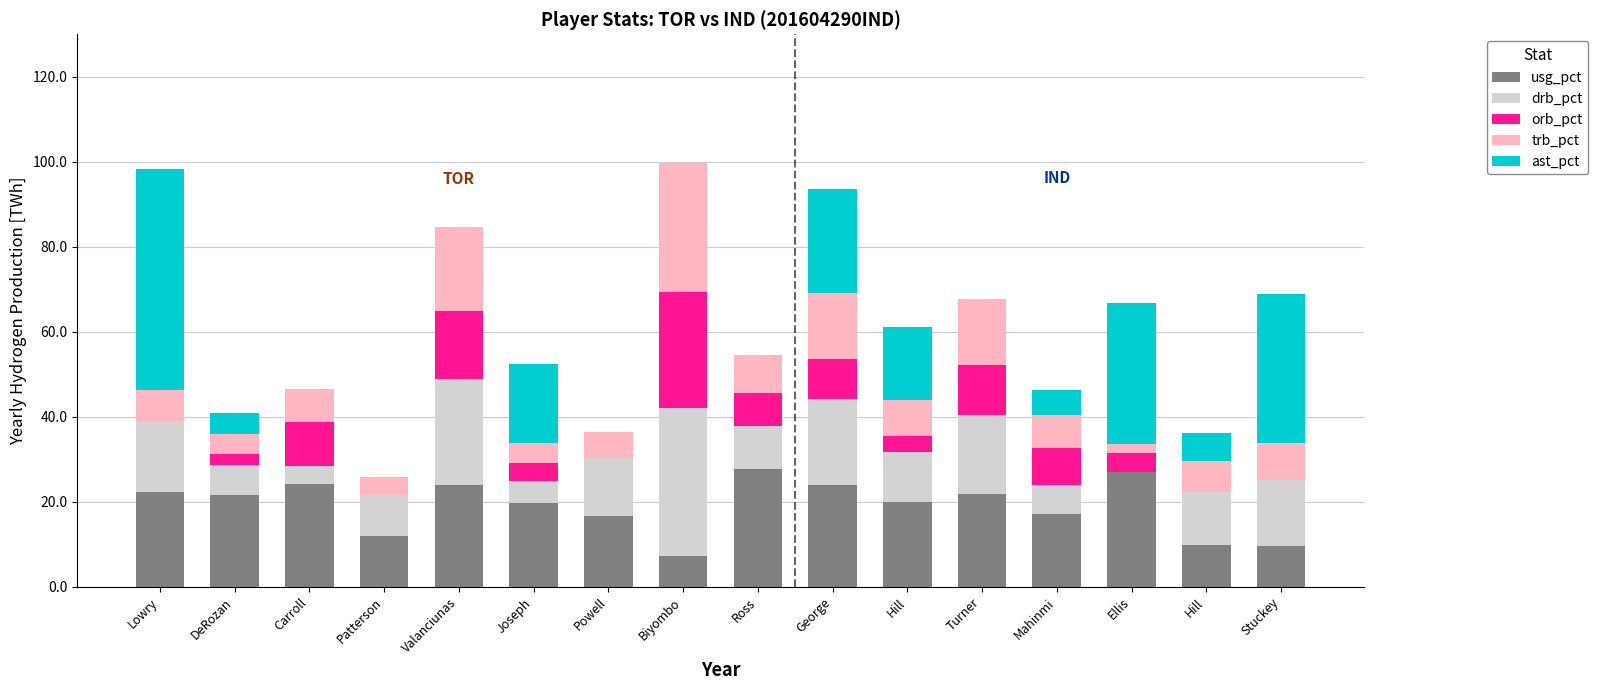

Are the bars grouped side by side (vs. stacked)?

No